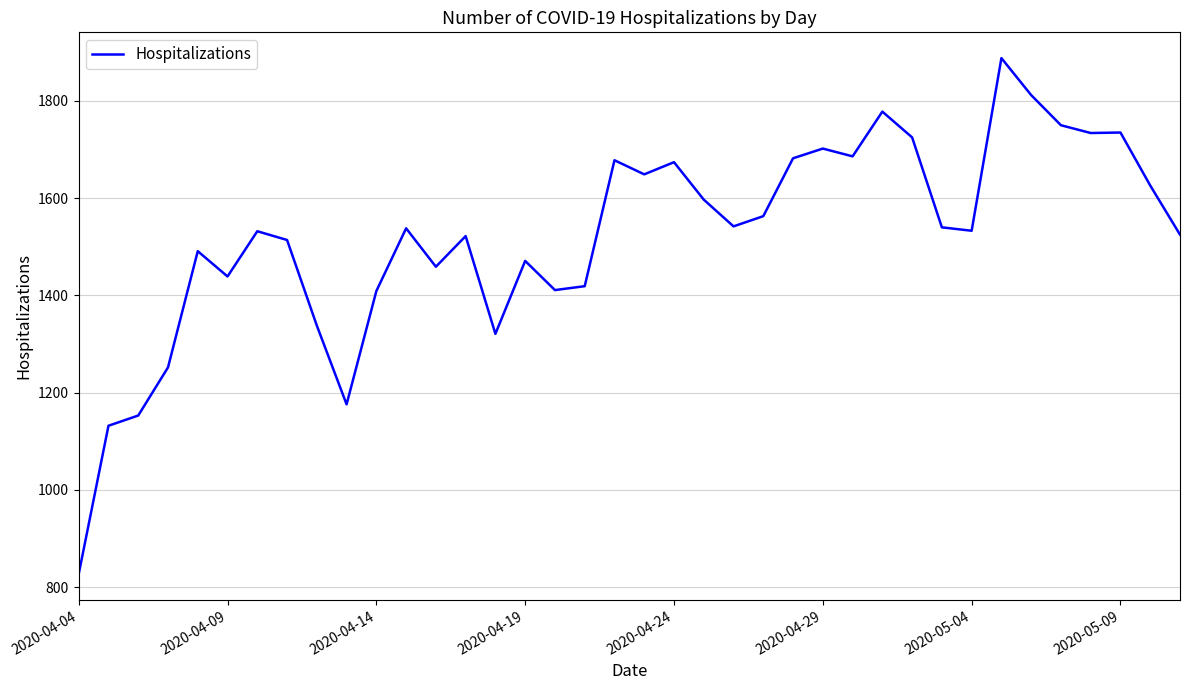

How many values are below 1538?

19